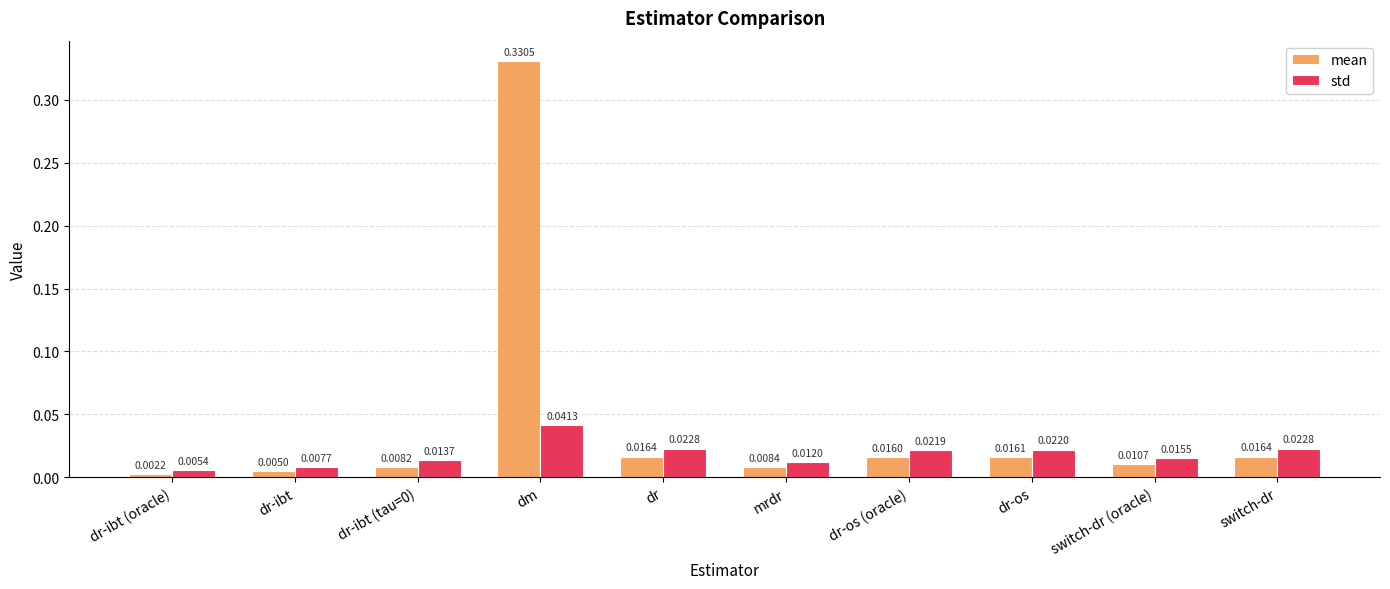

Does the chart contain stacked bars?

No